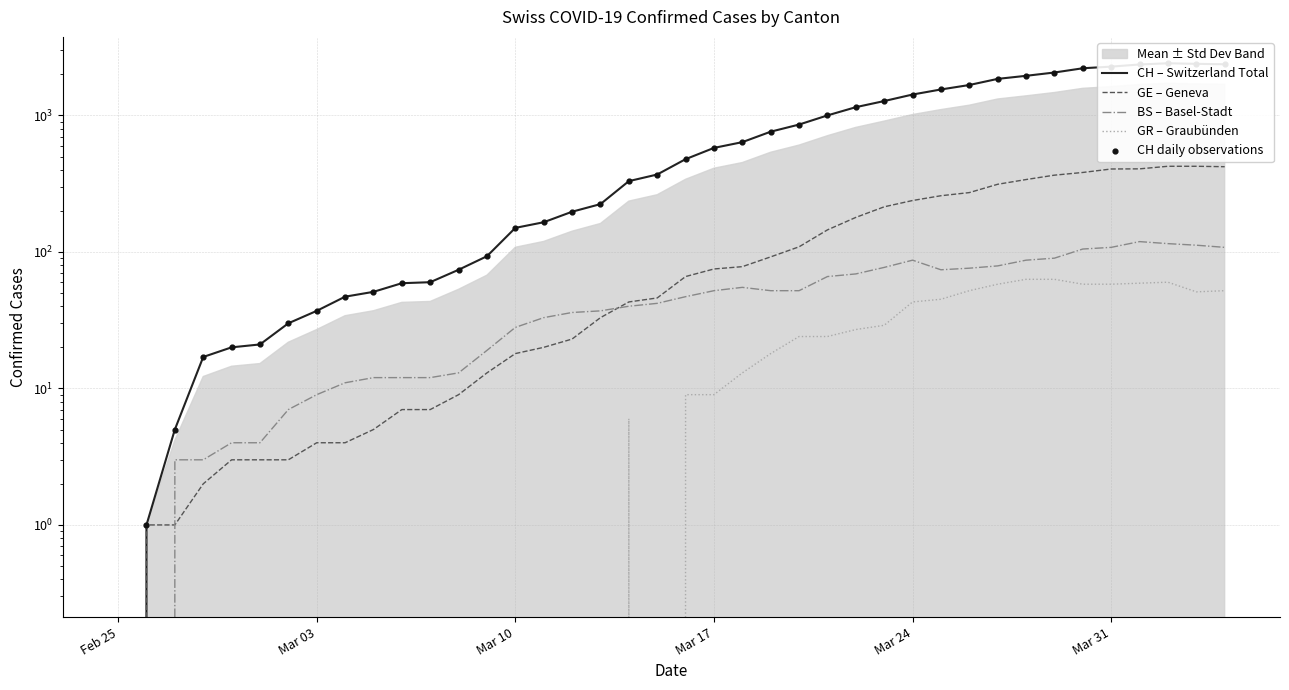

Which series has the largest Y range (max minus min)?

CH – Switzerland Total